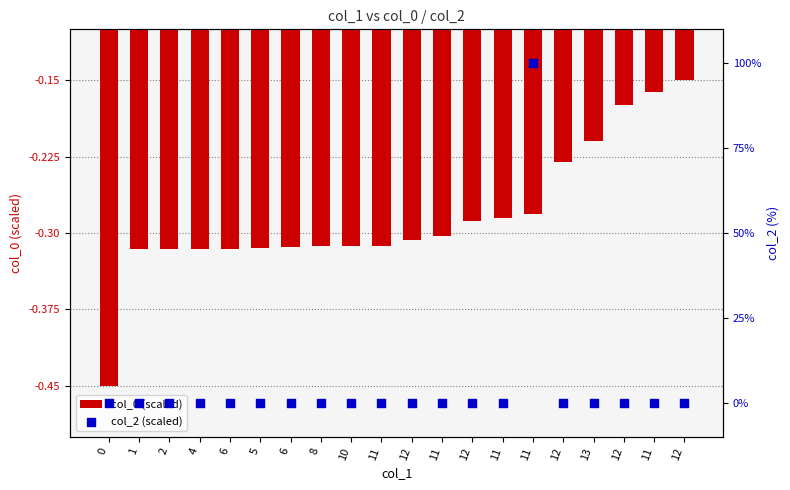

Which series has the largest Y range (max minus min)?

col_2 (scaled)